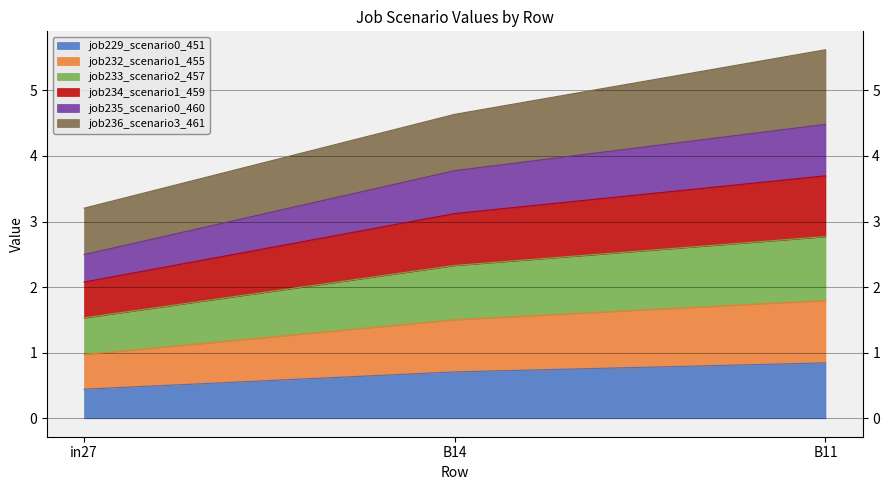

Is it true that job232_scenario1_455 equals 3.1 at B11?

False